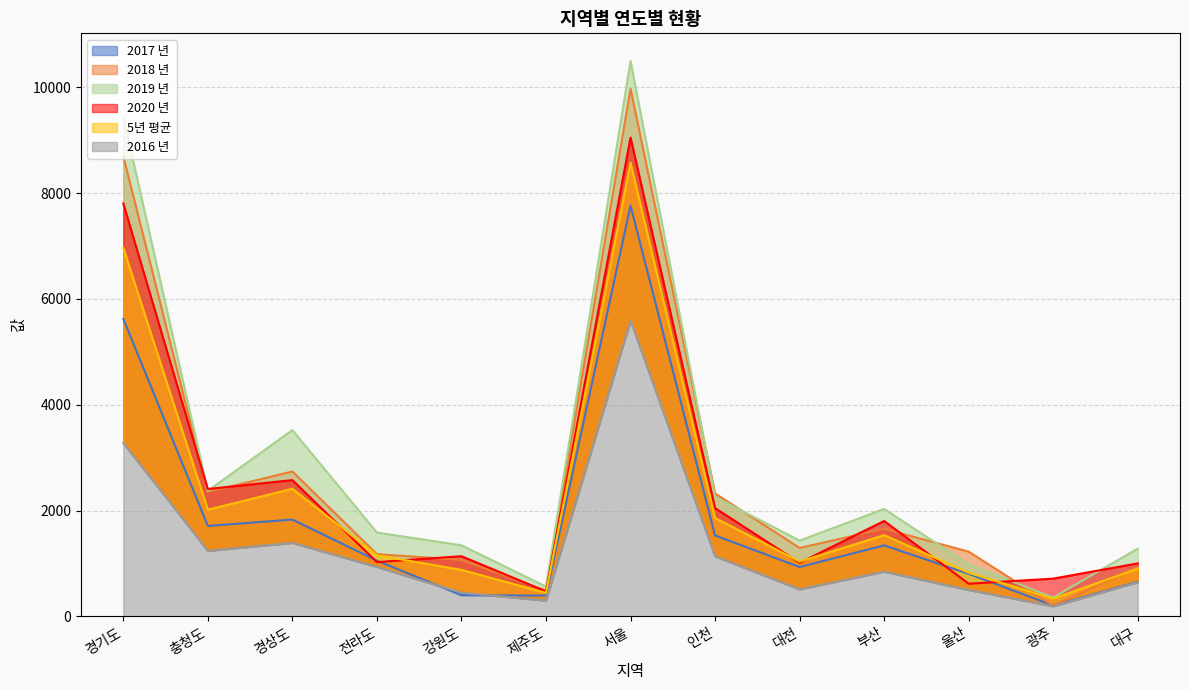

Where is 5년 평균 nearest to the value 4455?

경상도